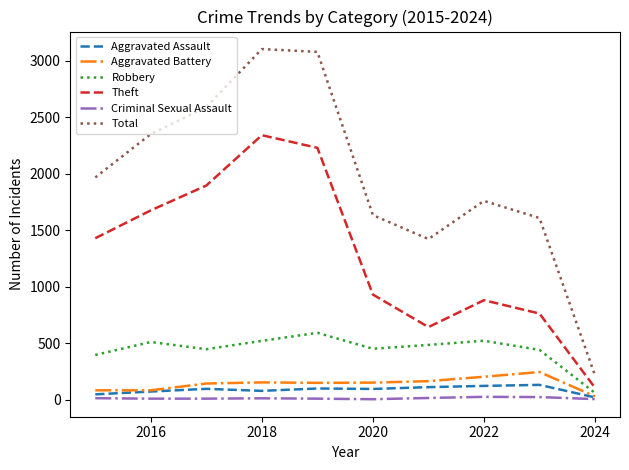

True or false: Aggravated Assault and Theft intersect in this chart.

False